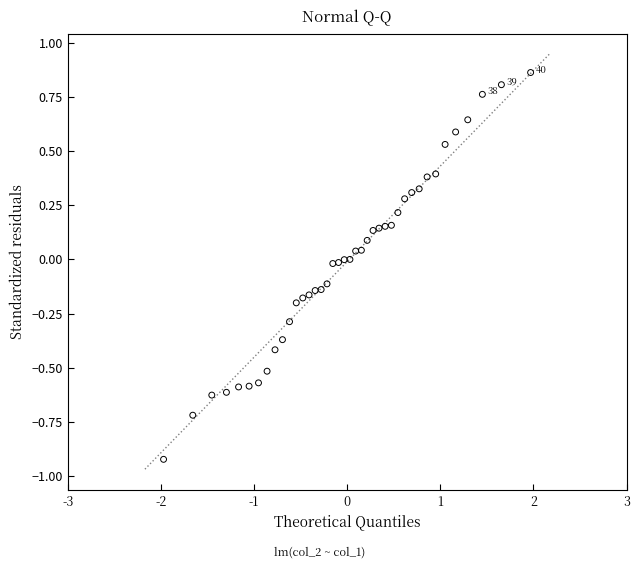

What is the range of Y values (max minus min)?

1.8